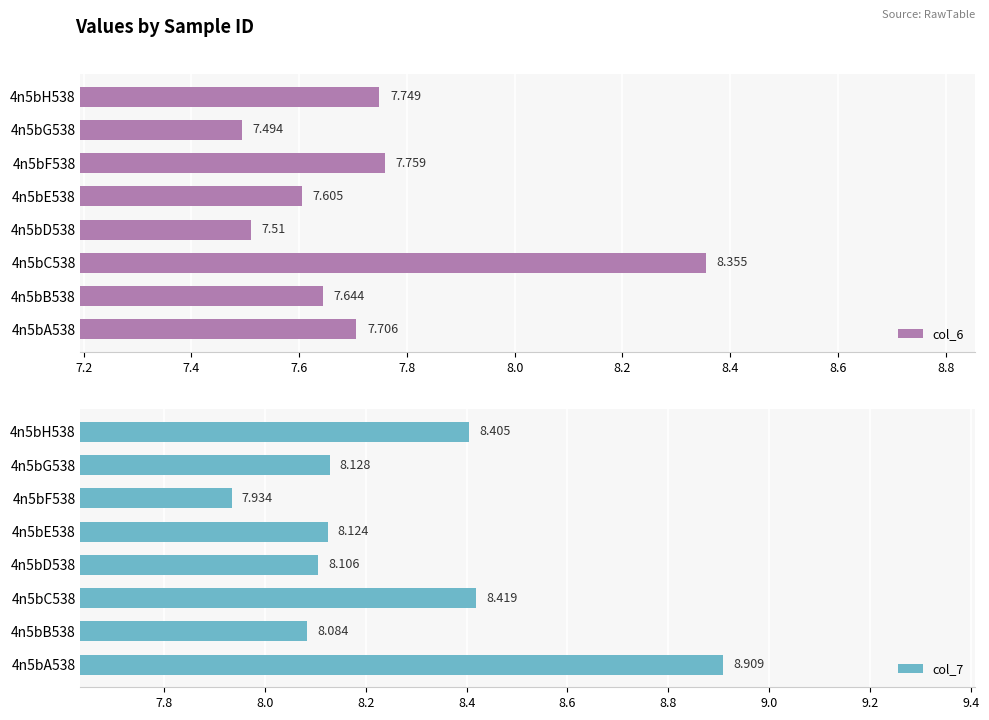

Which series has the widest spread of values?

col_7